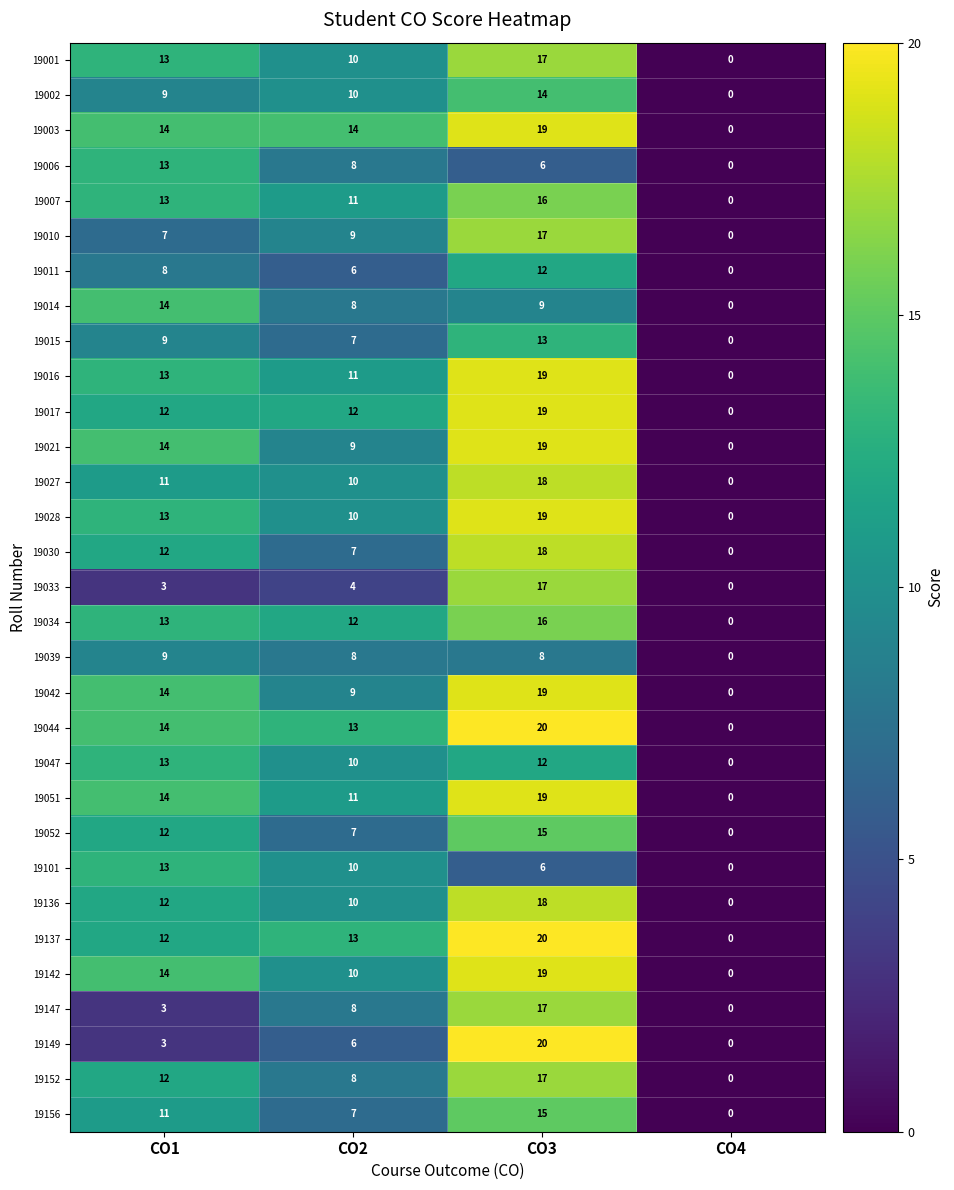

How many distinct data groups are displayed?

31